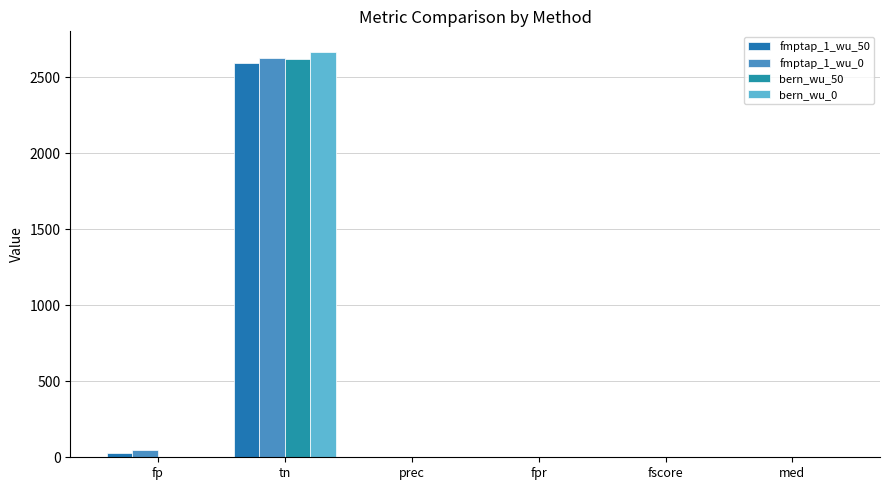

Between prec and fp, which is larger?

fp